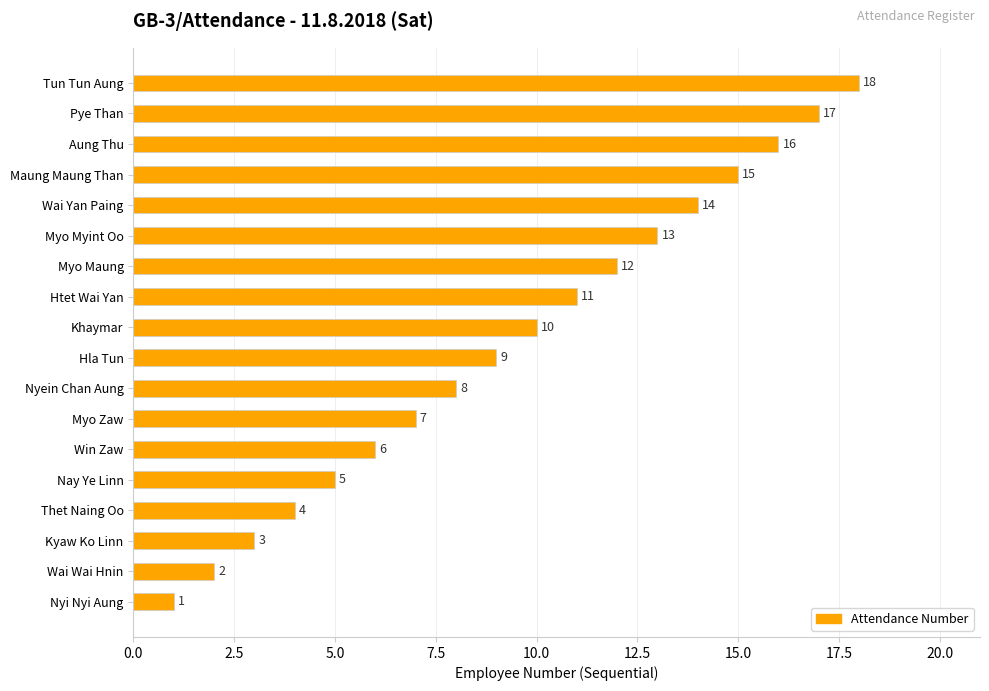

Rank the categories by value from highest to lowest.

Tun Tun Aung, Pye Than, Aung Thu, Maung Maung Than, Wai Yan Paing, Myo Myint Oo, Myo Maung, Htet Wai Yan, Khaymar, Hla Tun, Nyein Chan Aung, Myo Zaw, Win Zaw, Nay Ye Linn, Thet Naing Oo, Kyaw Ko Linn, Wai Wai Hnin, Nyi Nyi Aung